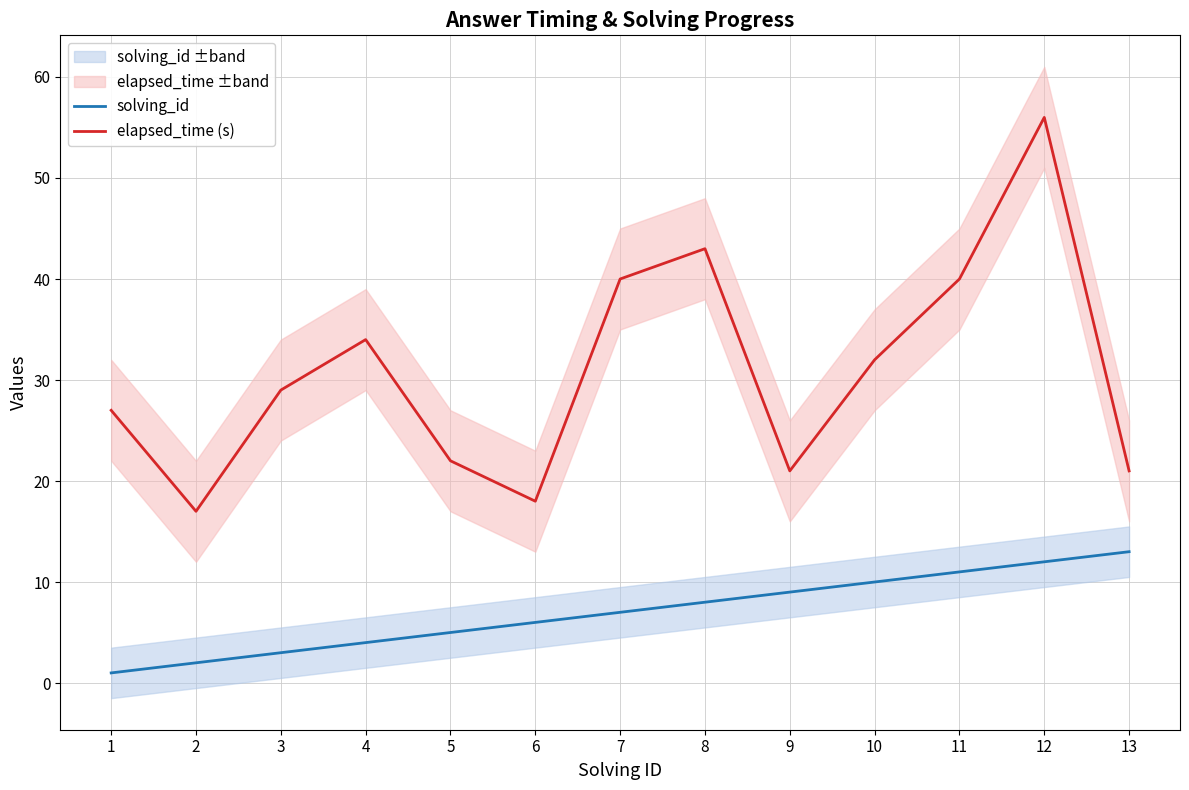

Which series has the widest spread of values?

elapsed_time (s)